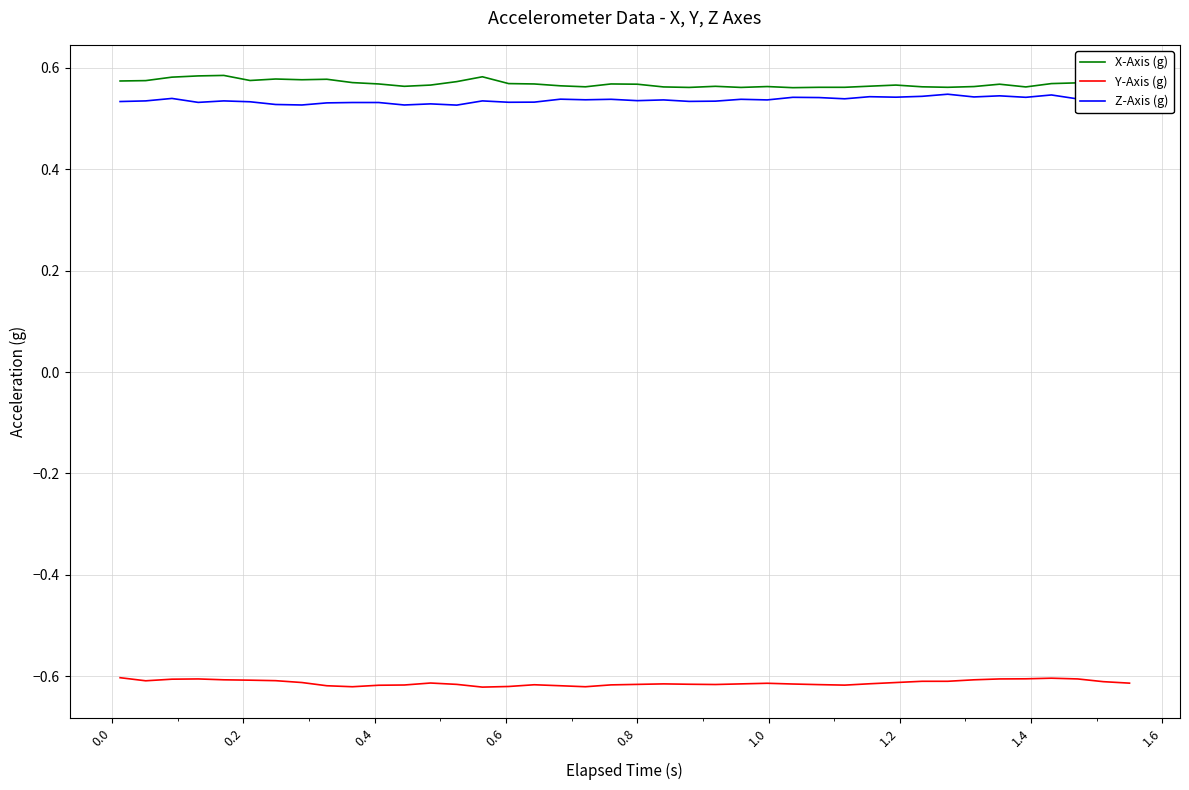

True or false: Y-Axis (g) and Z-Axis (g) intersect in this chart.

False